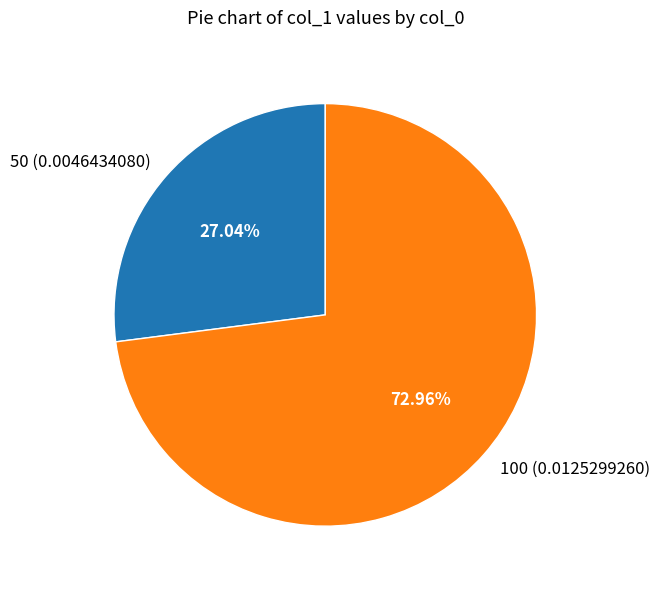

Rank the categories by value from lowest to highest.

50, 100